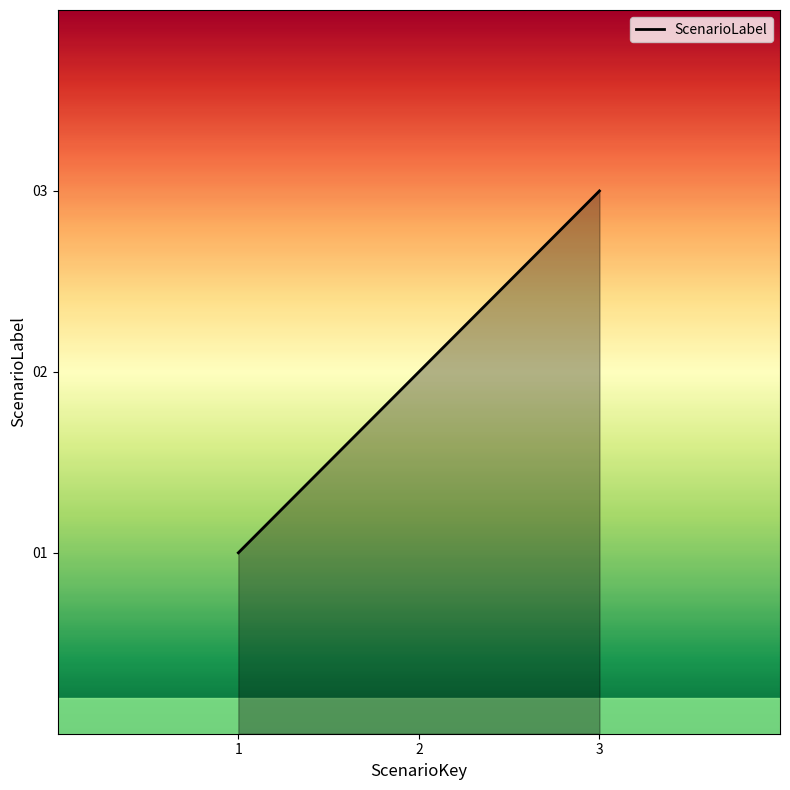

Reading left to right, extract all data points from this chart.

1	2	3